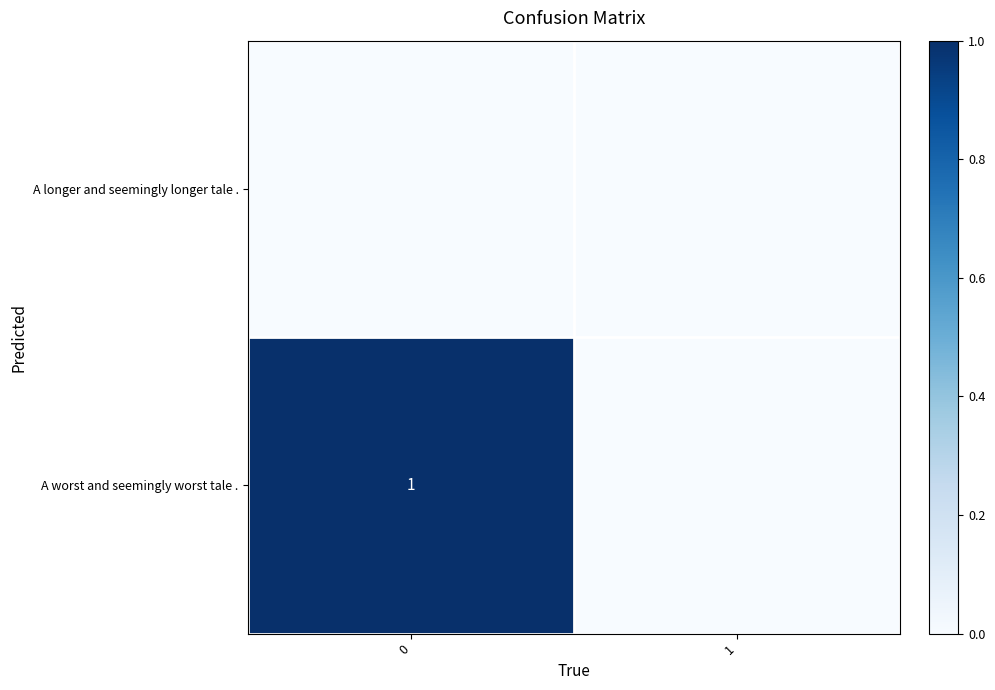

How many series are shown in this chart?

2